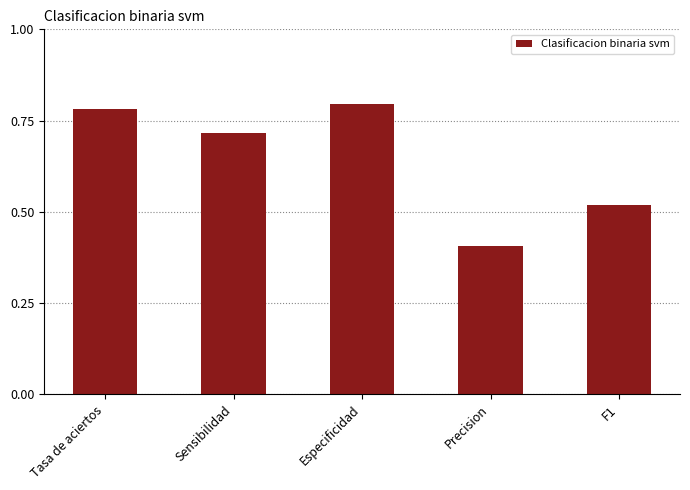

At which label is the value closest to 0?

Precision